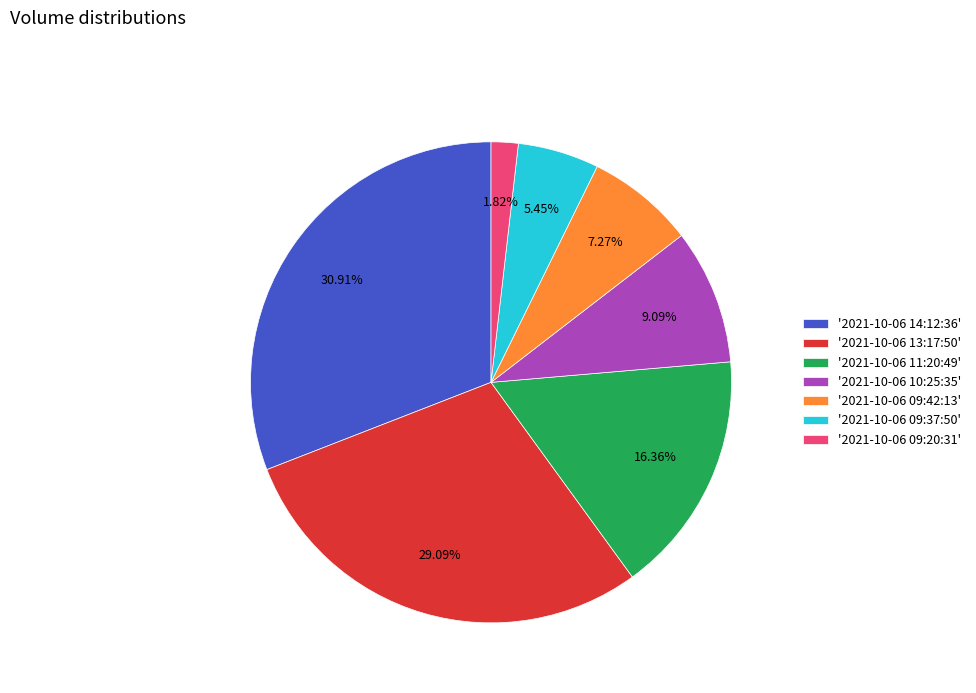

Which slice is the largest?

'2021-10-06 14:12:36'